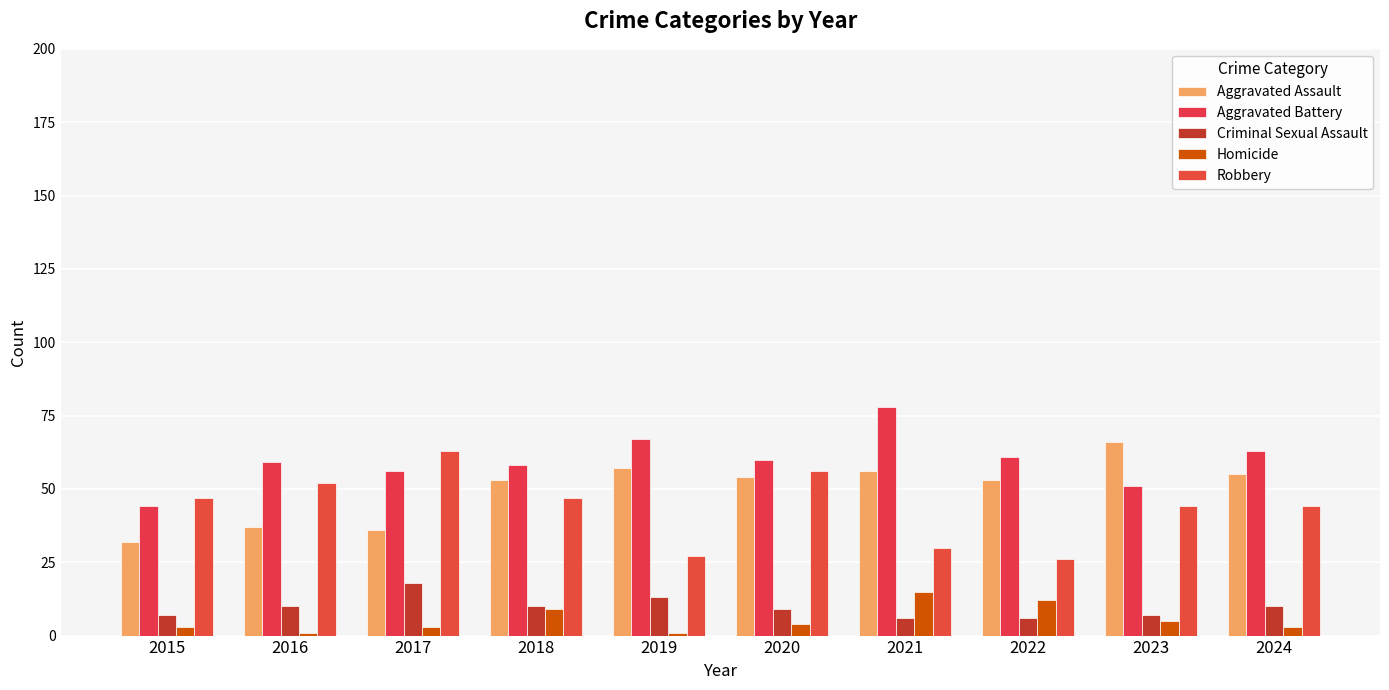

Which series has the largest range (max minus min)?

Robbery